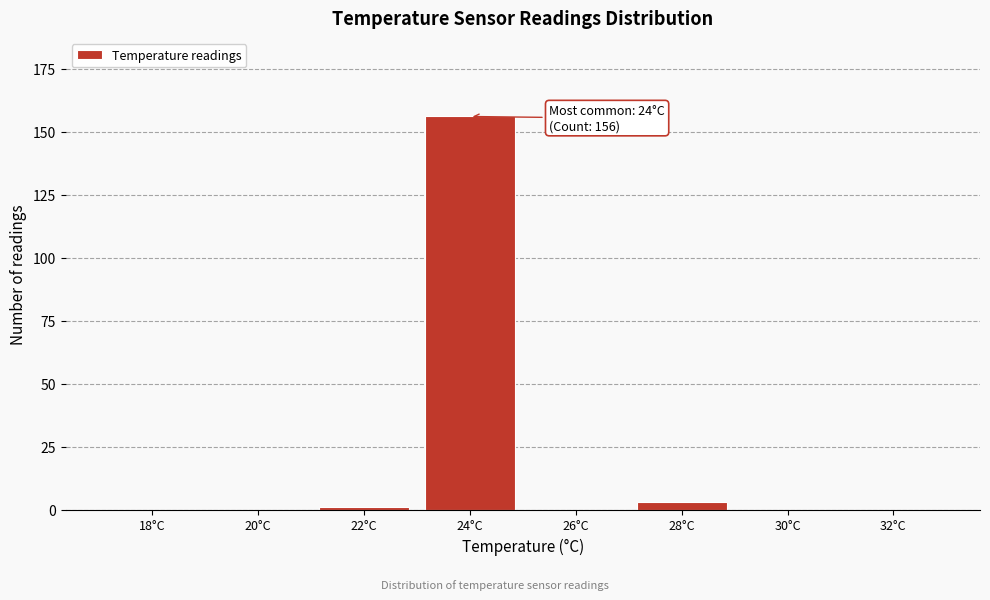

Reading left to right, extract all data points from this chart.

18°C=0	20°C=0	22°C=1	24°C=156	26°C=0	28°C=3	30°C=0	32°C=0